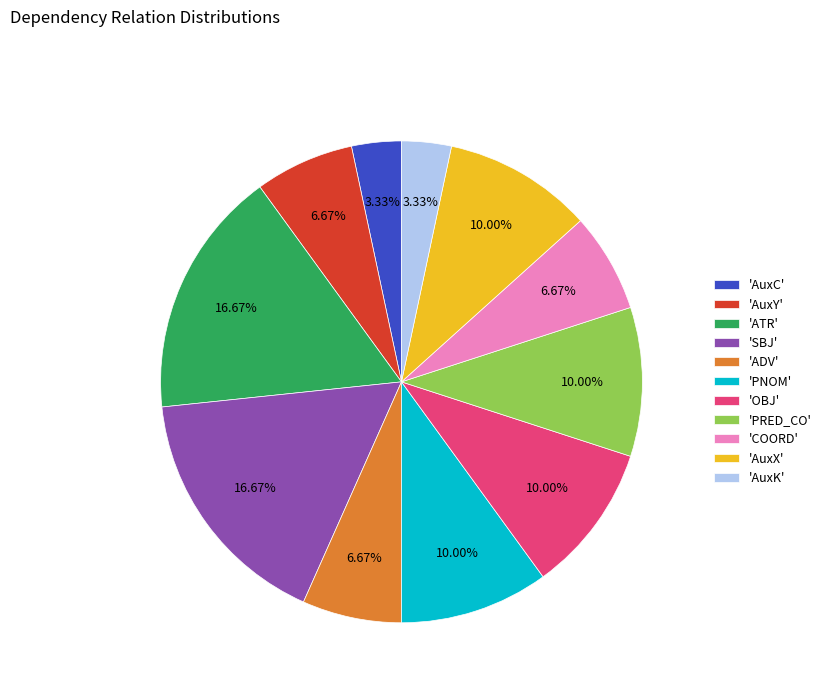

Is there a majority slice in this chart?

No